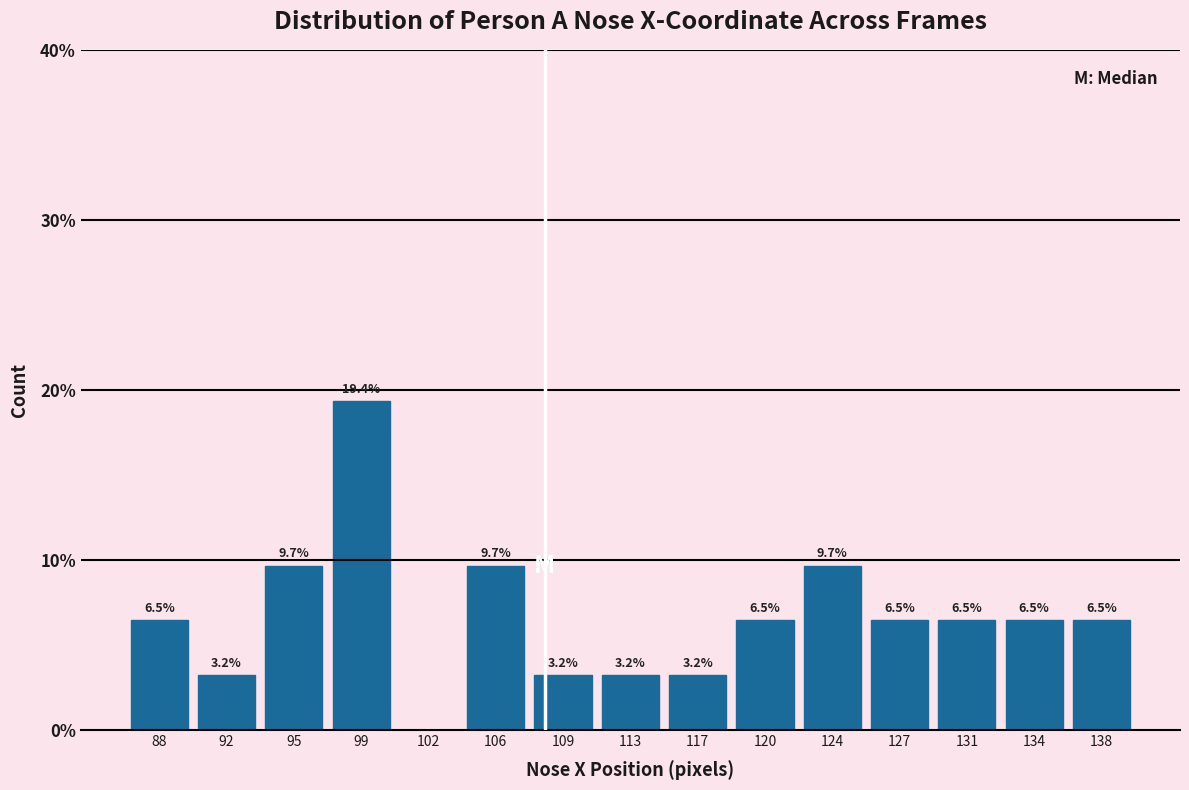

Reading right to left, extract all data points from this chart.

138=6.5	134=6.5	131=6.5	127=6.5	124=9.7	120=6.5	117=3.2	113=3.2	109=3.2	106=9.7	102=0.0	99=19.4	95=9.7	92=3.2	88=6.5